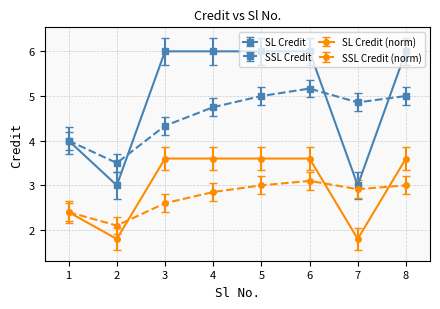

Rank the series by their maximum value, from lowest to highest.

SSL Credit (norm), SL Credit (norm), SSL Credit, SL Credit